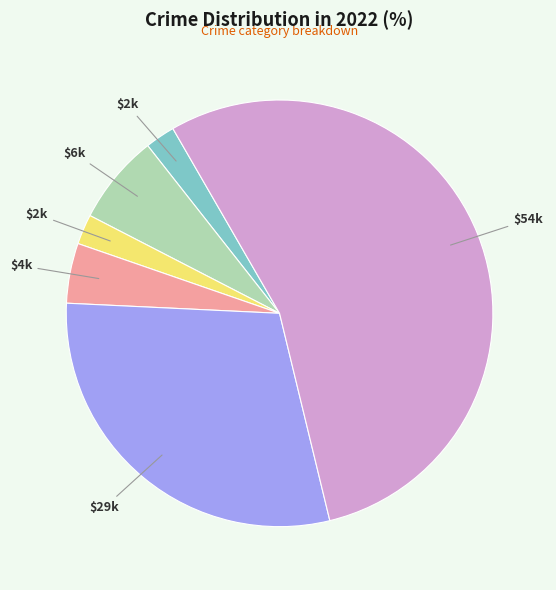

Is there a majority slice in this chart?

Yes